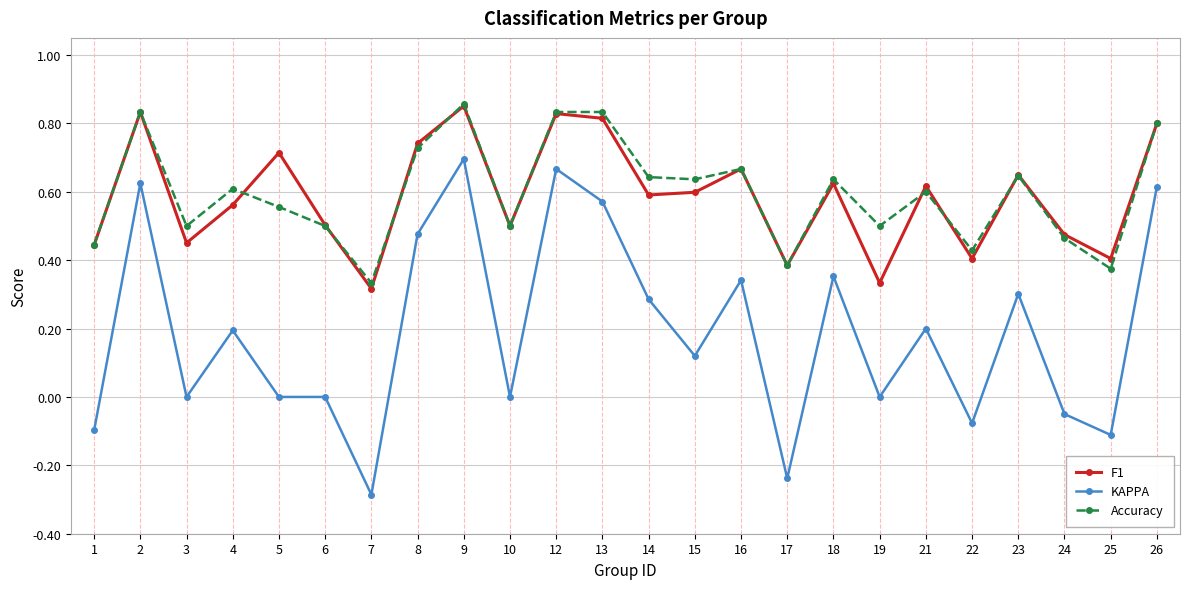

True or false: F1 has a value of 0.8 at 24.

False